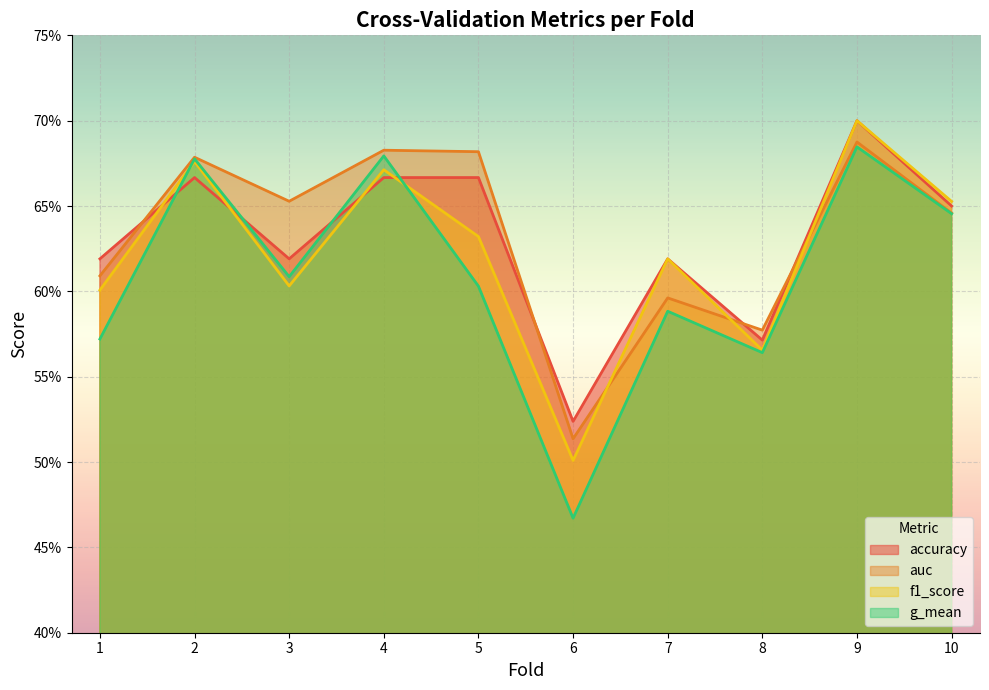

The value of g_mean at 9 is 1.1. True or false?

False